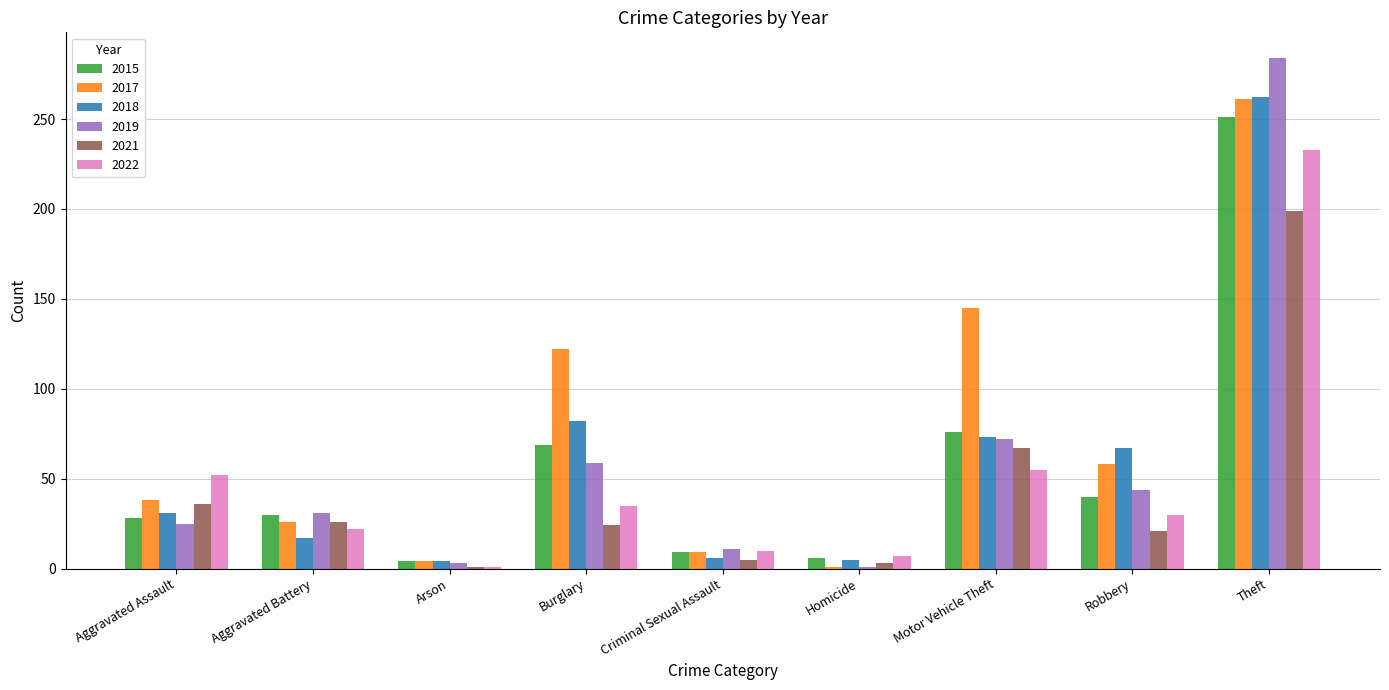

Which label corresponds to the largest value in the chart?

Theft